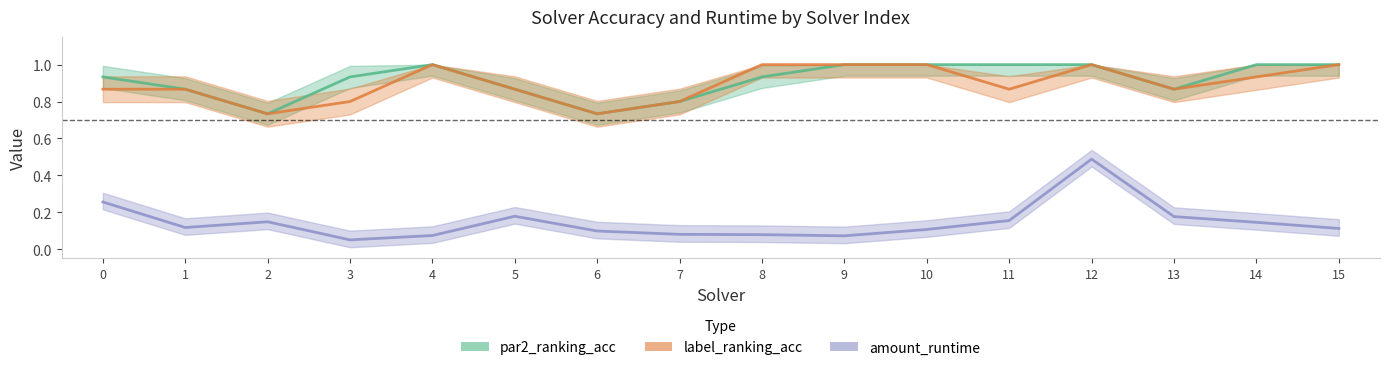

What is the spread (max minus min) of values at 6?

0.6